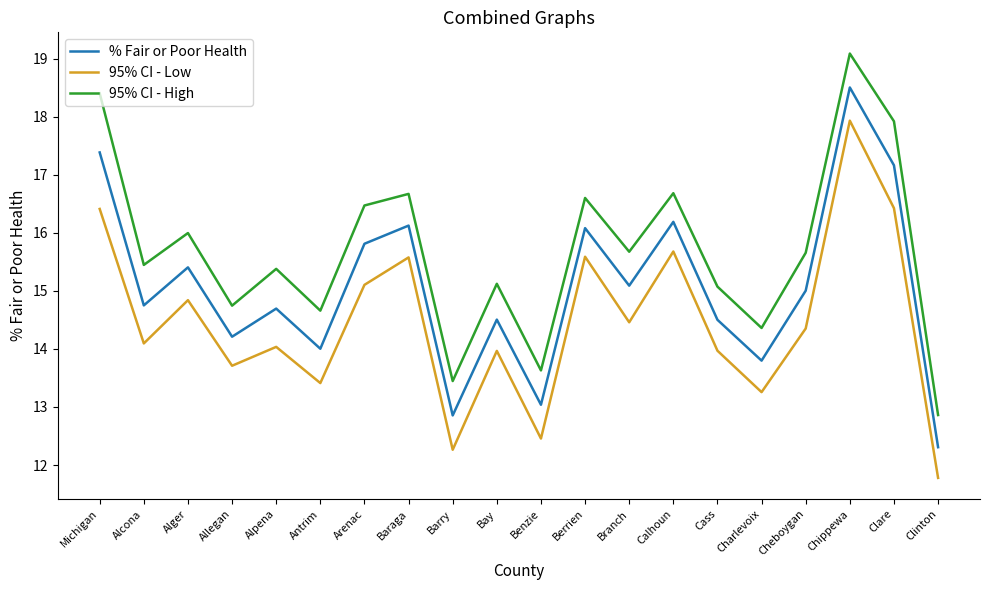

Does the chart display data point markers on the line(s)?

No